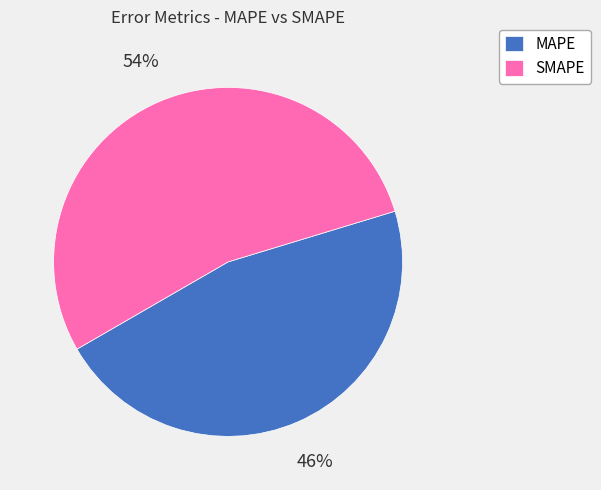

Which slice is the largest?

SMAPE